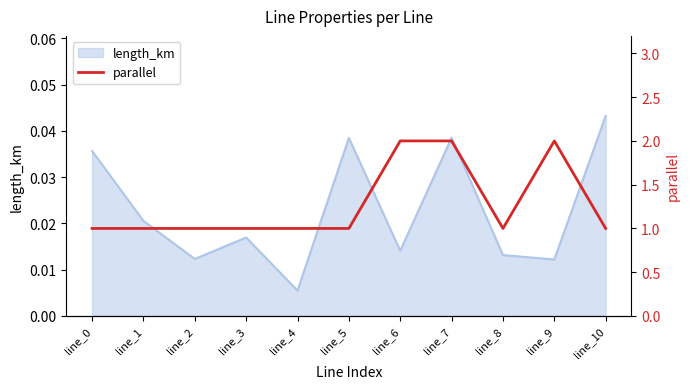

Is it true that the value at line_8 is 2?

False